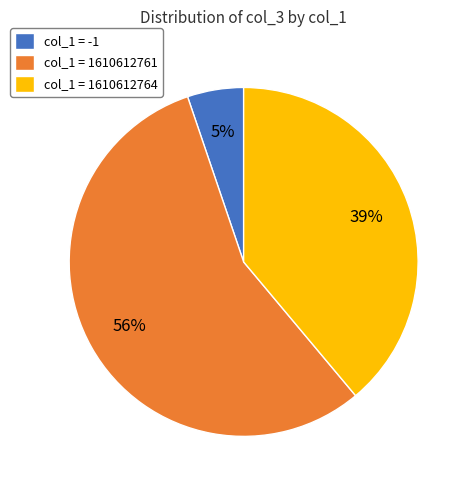

How many segments does this pie chart have?

3